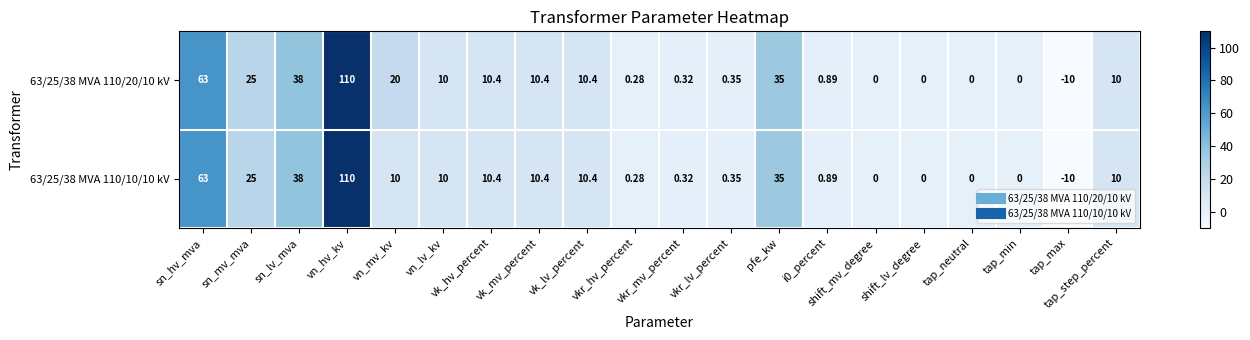

List the series in order of their overall mean, highest first.

63/25/38 MVA 110/20/10 kV, 63/25/38 MVA 110/10/10 kV